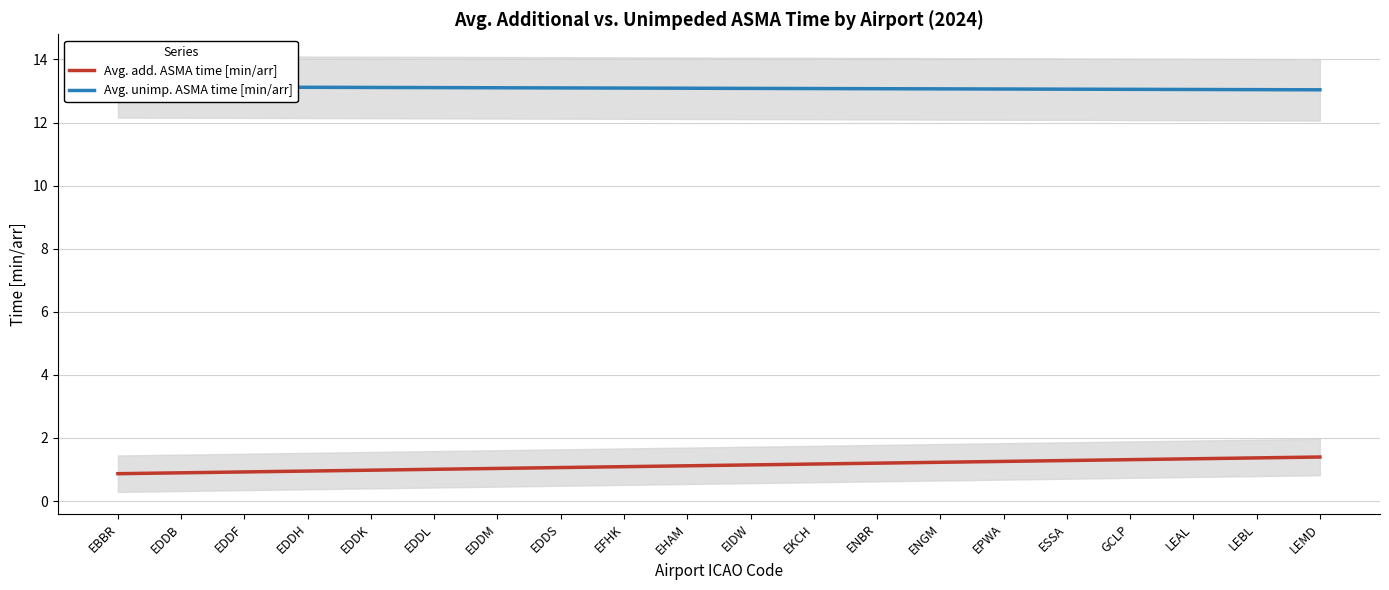

List the labels in order of Avg. add. ASMA time [min/arr] value, largest first.

LEMD, LEBL, LEAL, GCLP, ESSA, EPWA, ENGM, ENBR, EKCH, EIDW, EHAM, EFHK, EDDS, EDDM, EDDL, EDDK, EDDH, EDDF, EDDB, EBBR